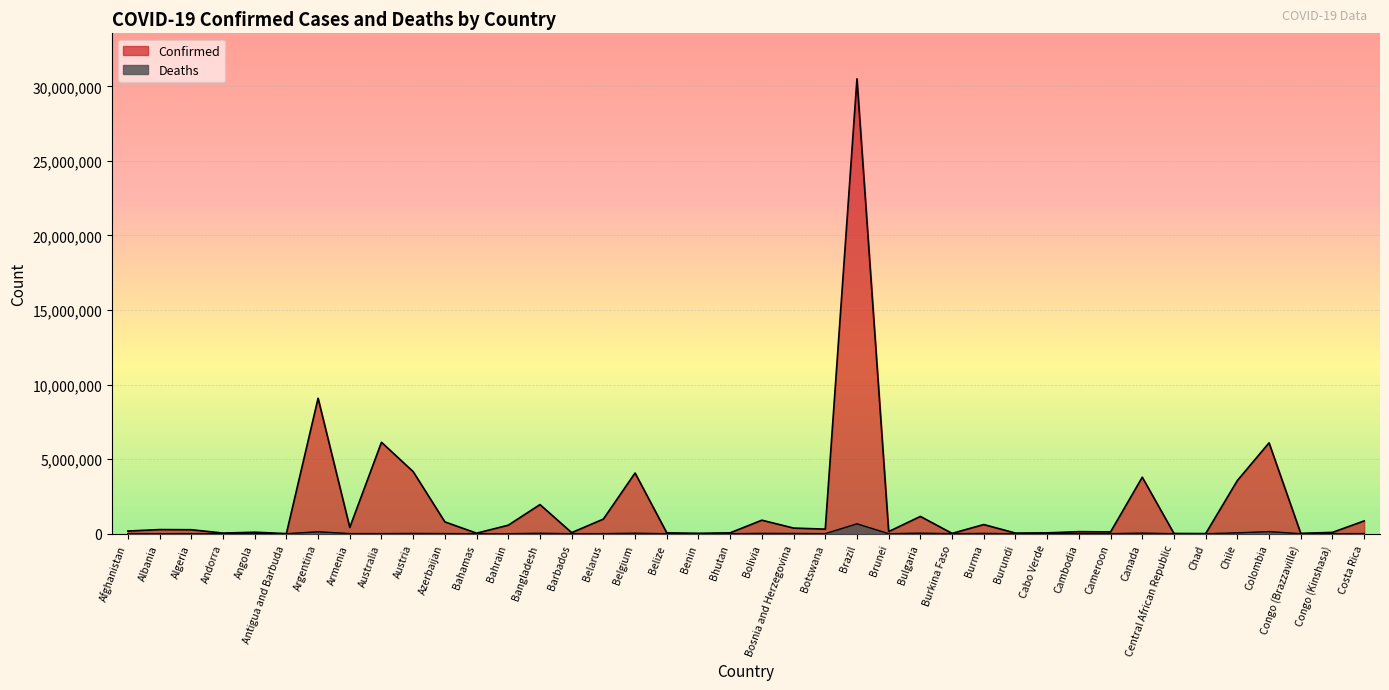

In Deaths, how many points are higher than both neighbors (excluding endpoints)?

13